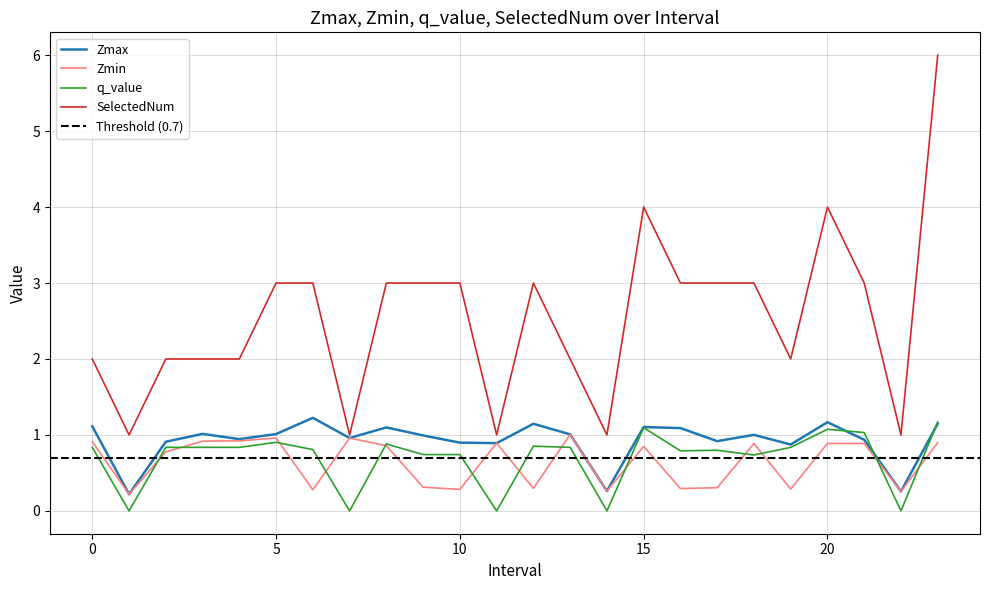

True or false: SelectedNum and Zmax intersect in this chart.

False